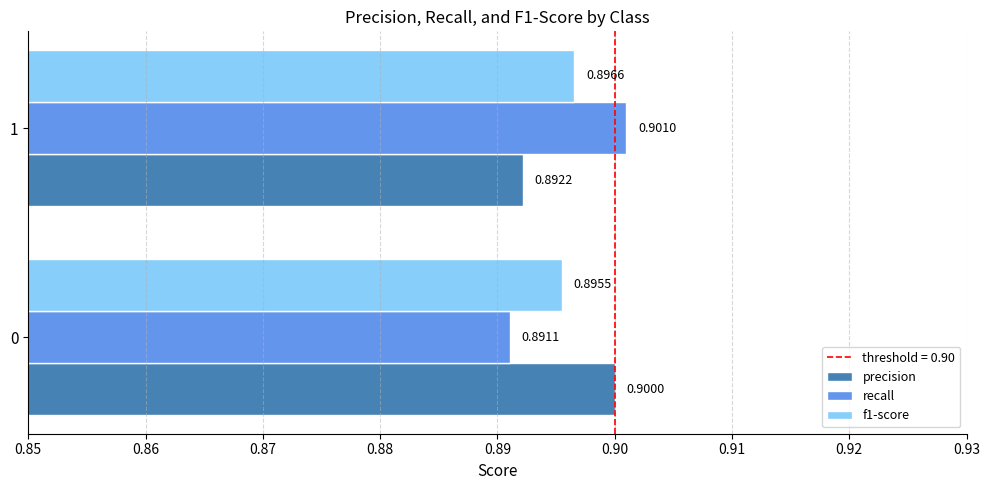

Which series has the largest range (max minus min)?

recall